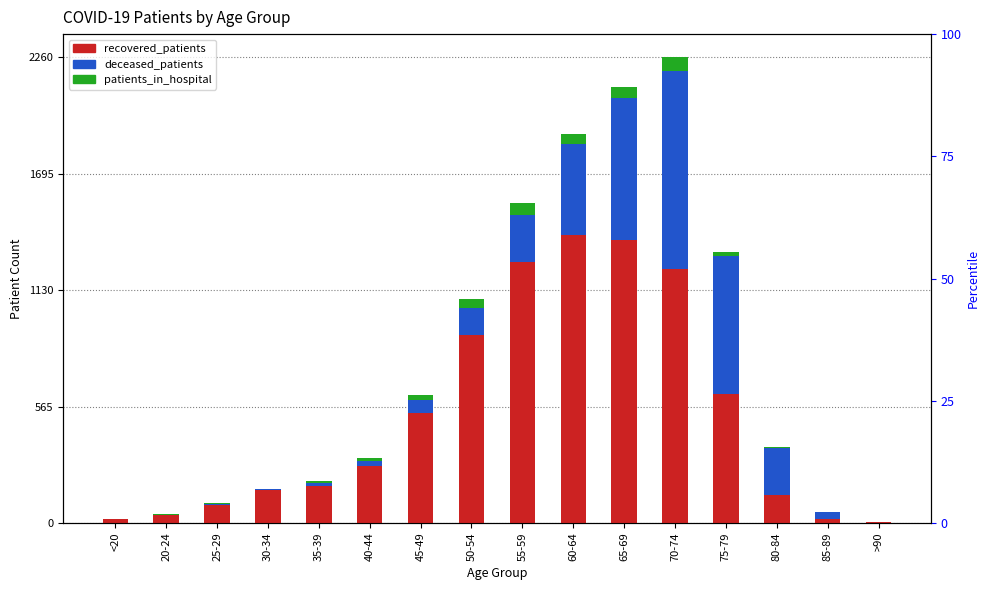

What is the spread (max minus min) of values at 55-59?

1209